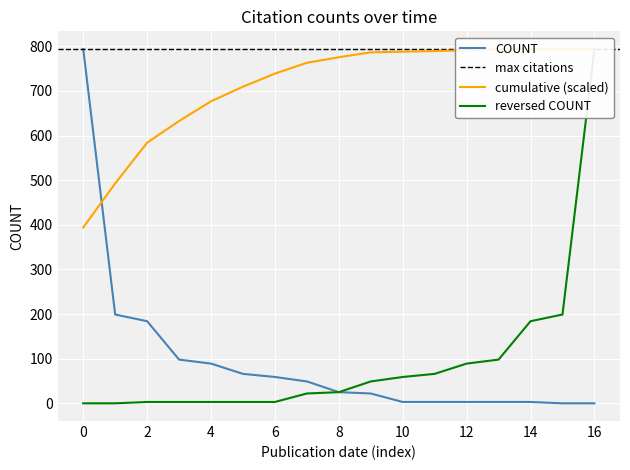

The value of COUNT at 8 is 25. True or false?

True